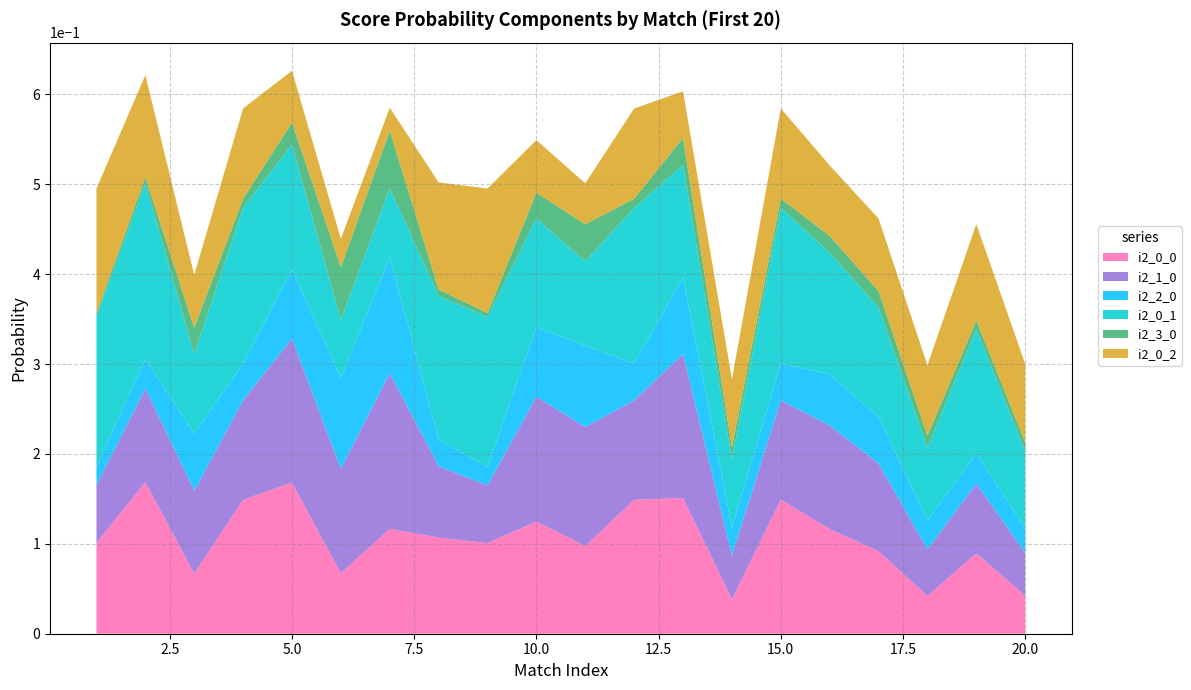

Reading left to right, list all the values displayed in this chart.

i2_0_0: 1=0.1	2=0.2	3=0.1	4=0.1	5=0.2	6=0.1	7=0.1	8=0.1	9=0.1	10=0.1	11=0.1	12=0.1	13=0.2	14=0.0	15=0.1	16=0.1	17=0.1	18=0.0	19=0.1	20=0.0
i2_1_0: 1=0.1	2=0.1	3=0.1	4=0.1	5=0.2	6=0.1	7=0.2	8=0.1	9=0.1	10=0.1	11=0.1	12=0.1	13=0.2	14=0.0	15=0.1	16=0.1	17=0.1	18=0.1	19=0.1	20=0.0
i2_2_0: 1=0.0	2=0.0	3=0.1	4=0.0	5=0.1	6=0.1	7=0.1	8=0.0	9=0.0	10=0.1	11=0.1	12=0.0	13=0.1	14=0.0	15=0.0	16=0.1	17=0.1	18=0.0	19=0.0	20=0.0
i2_0_1: 1=0.2	2=0.2	3=0.1	4=0.2	5=0.1	6=0.1	7=0.1	8=0.2	9=0.2	10=0.1	11=0.1	12=0.2	13=0.1	14=0.1	15=0.2	16=0.1	17=0.1	18=0.1	19=0.1	20=0.1
i2_3_0: 1=0.0	2=0.0	3=0.0	4=0.0	5=0.0	6=0.1	7=0.1	8=0.0	9=0.0	10=0.0	11=0.0	12=0.0	13=0.0	14=0.0	15=0.0	16=0.0	17=0.0	18=0.0	19=0.0	20=0.0
i2_0_2: 1=0.1	2=0.1	3=0.1	4=0.1	5=0.1	6=0.0	7=0.0	8=0.1	9=0.1	10=0.1	11=0.0	12=0.1	13=0.1	14=0.1	15=0.1	16=0.1	17=0.1	18=0.1	19=0.1	20=0.1